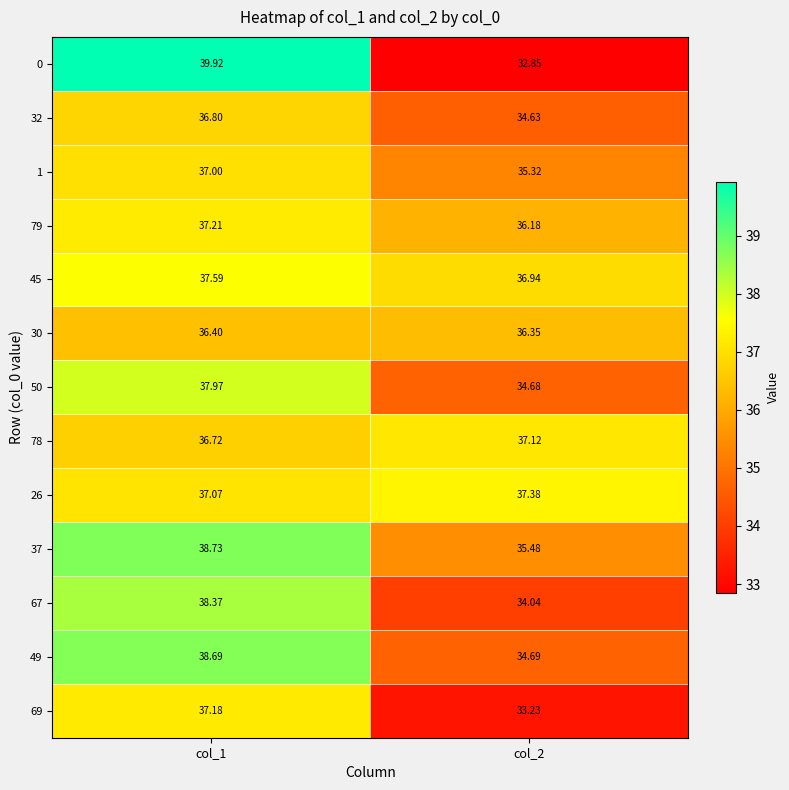

Is the value of 50 at col_1 greater than the value of 32 at col_2?

Yes